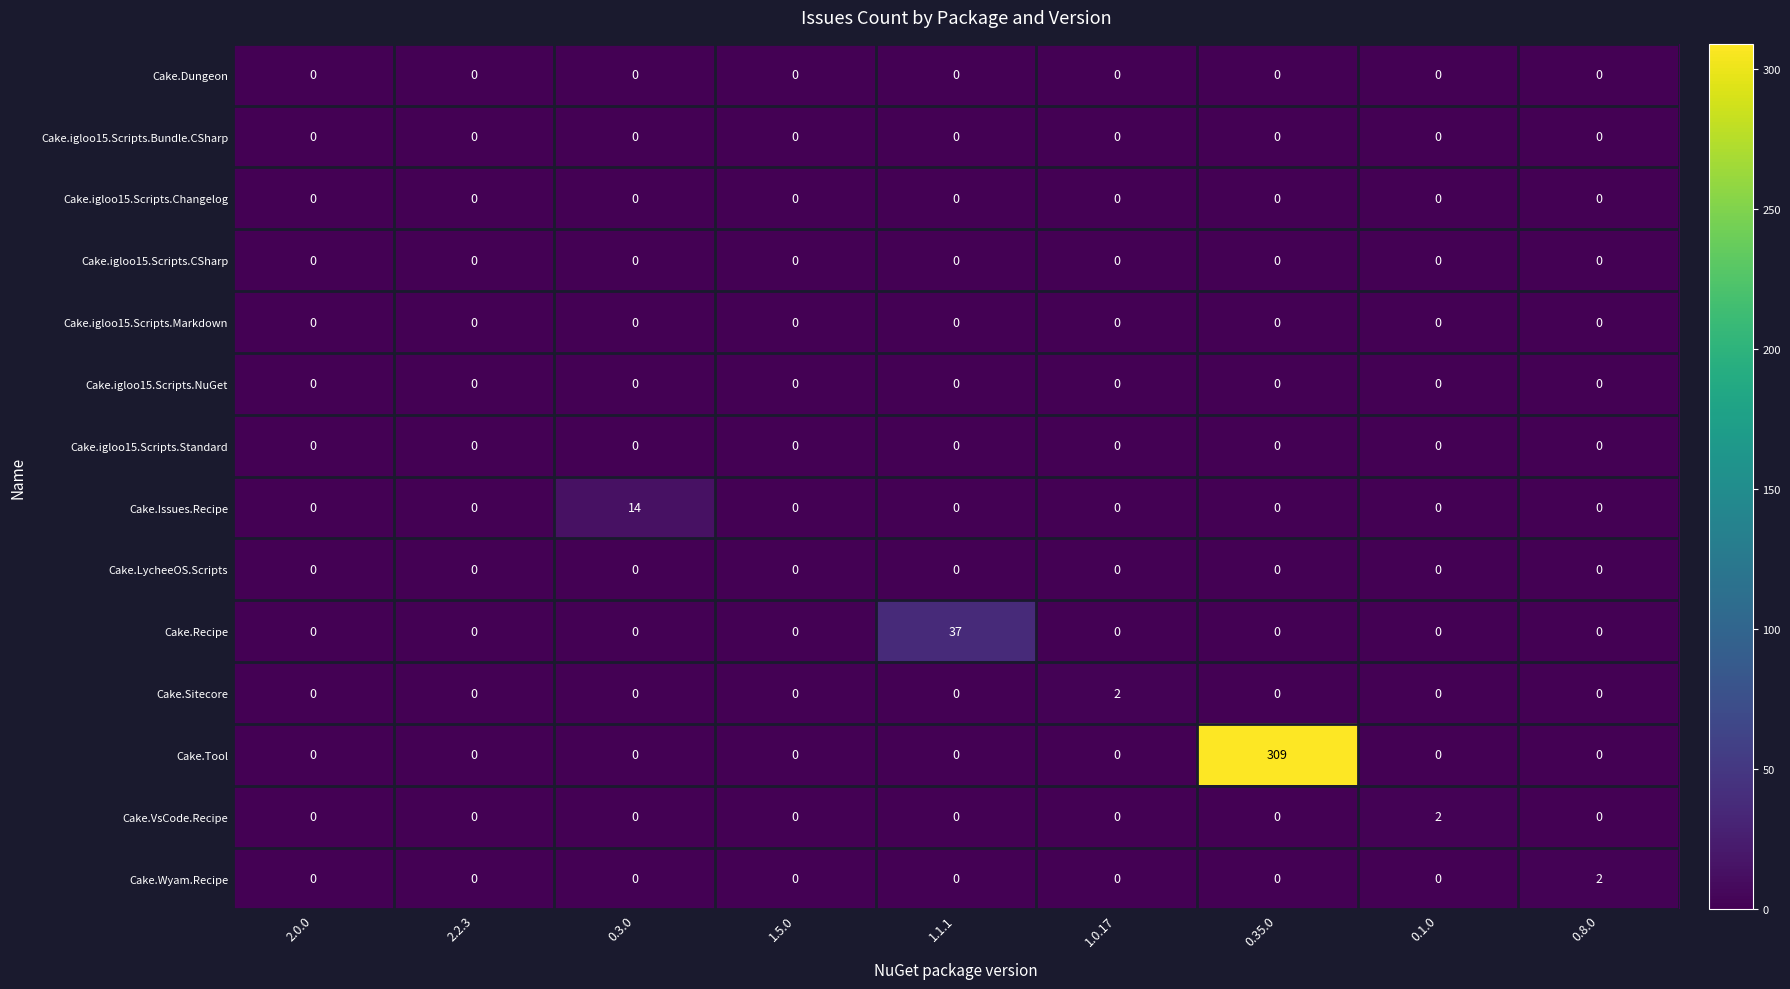

What is the difference between the maximum and minimum values in the Cake.Issues.Recipe series?

14